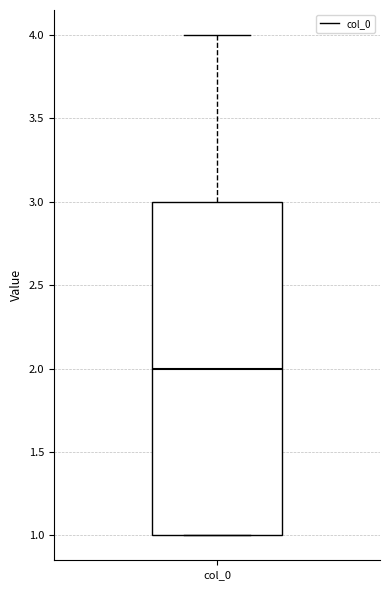

Transcribe this box plot: give where the median line is, the range the box spans, and where the two whiskers end, as read against the y-axis. The values are not printed on the chart, so give them approximately, as read against the axis.

median 2, box 1 to 3, whiskers 1 to 4